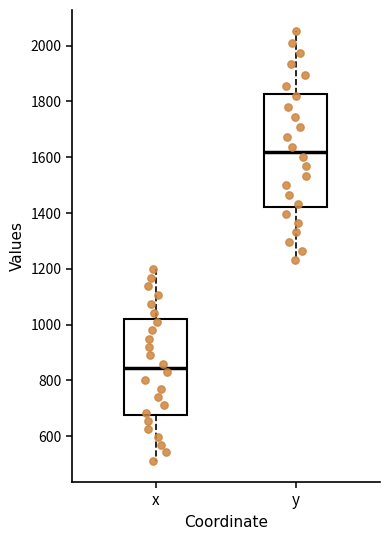

Where is the lower edge of the box for x on the y-axis? The values are not printed on the chart, so give them approximately, as read against the axis.

680